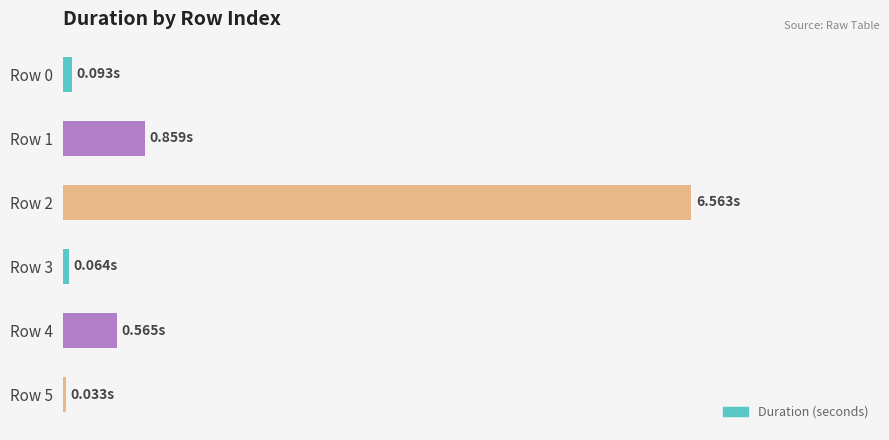

Rank the categories by value from highest to lowest.

Row 2, Row 1, Row 4, Row 0, Row 3, Row 5